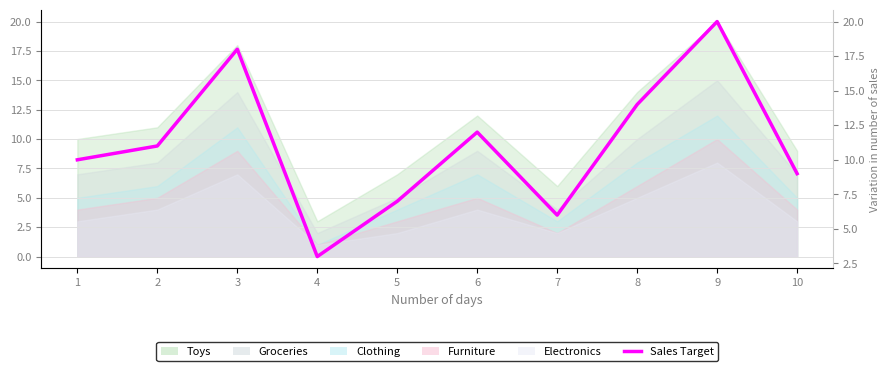

Approximately how many times larger is the value at 1 compared to 2?

0.9